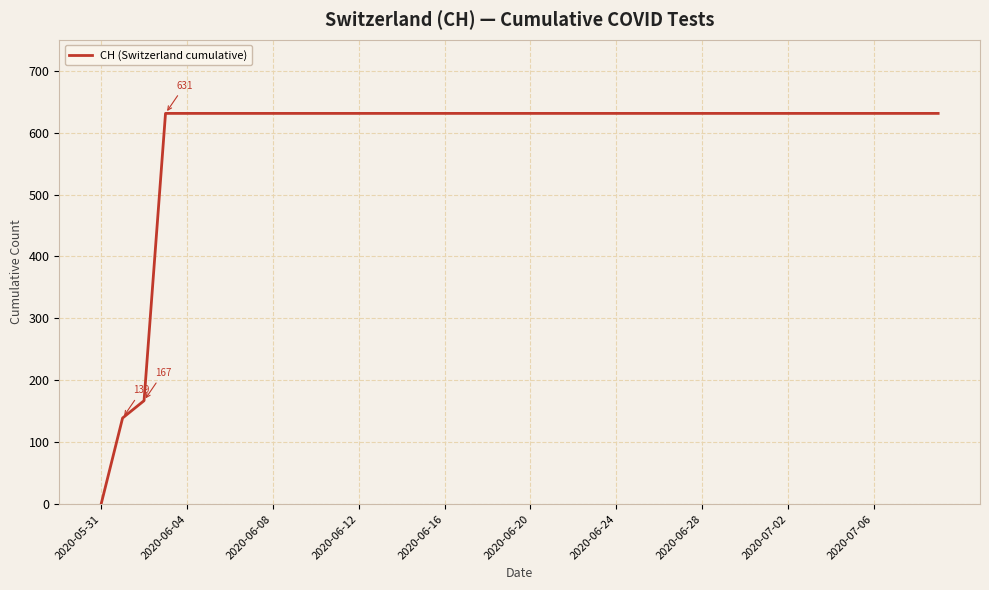

What is the value of the 8th point from the left?

631